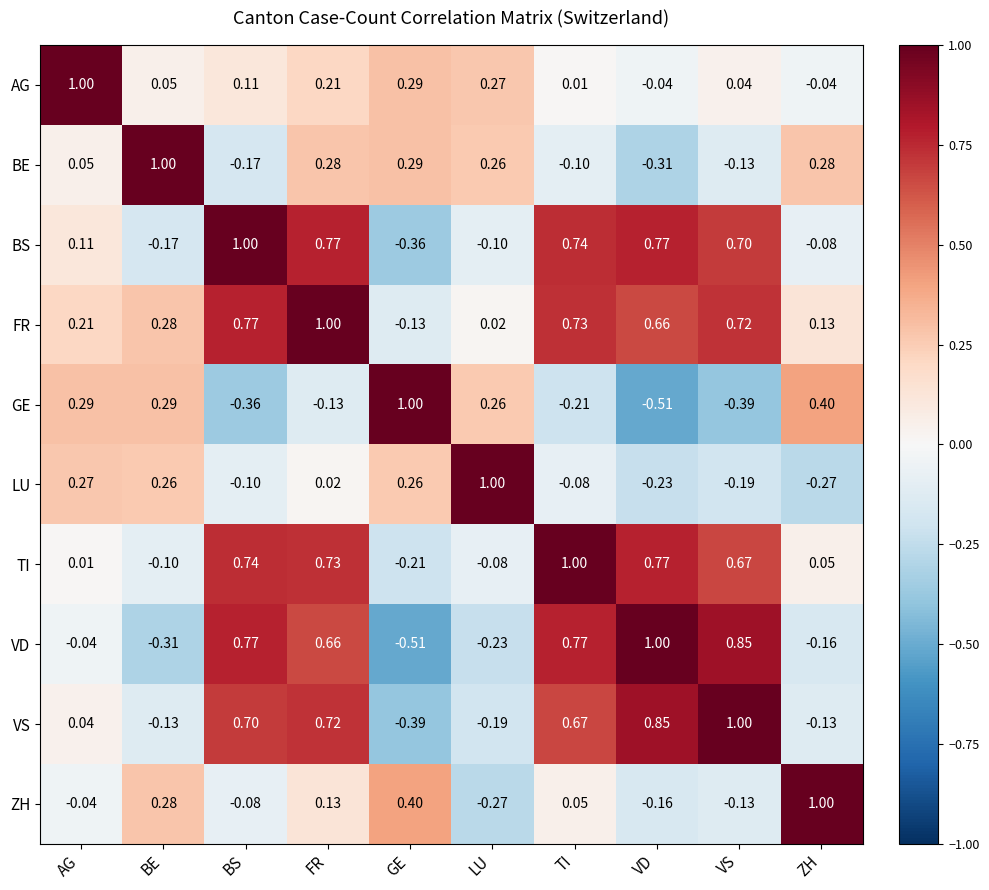

Is the value of VS at FR greater than the value of ZH at FR?

Yes